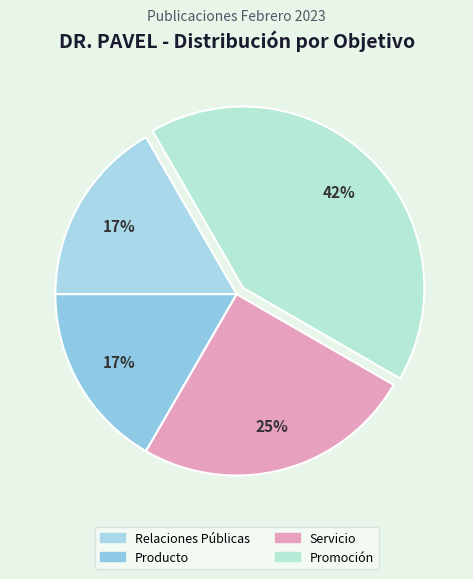

Which category has the biggest portion of the pie?

Promoción